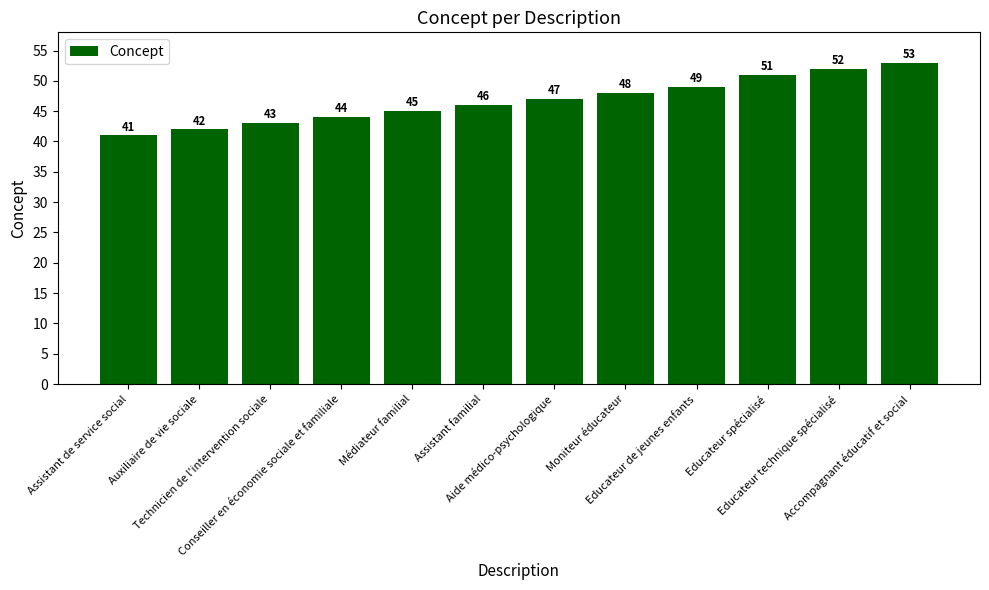

Between Auxiliaire de vie sociale and Conseiller en économie sociale et familiale, which is larger?

Conseiller en économie sociale et familiale